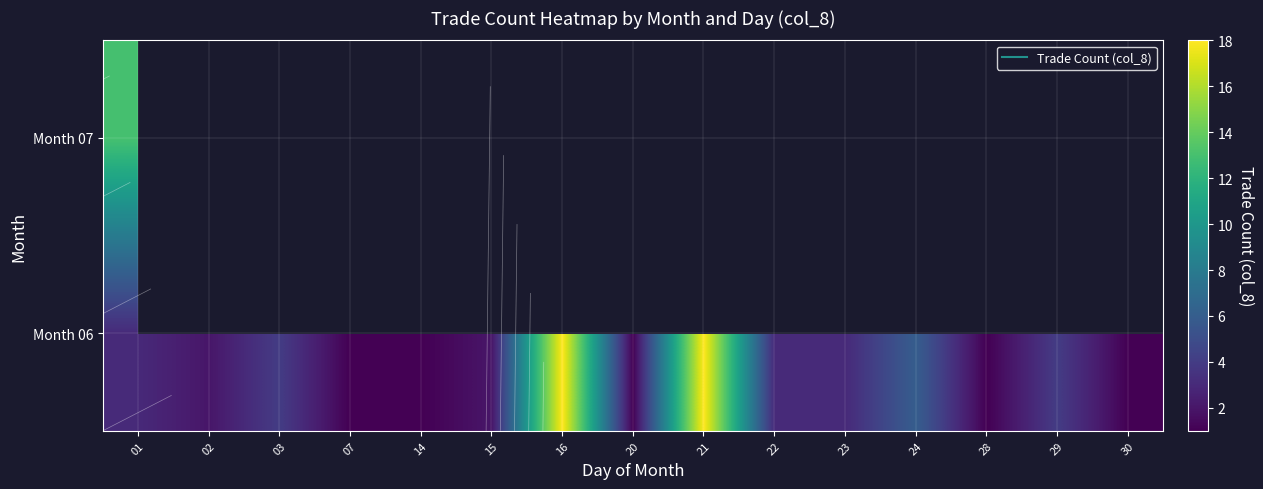

The value of Month 06 at 28 is 1.4. True or false?

False